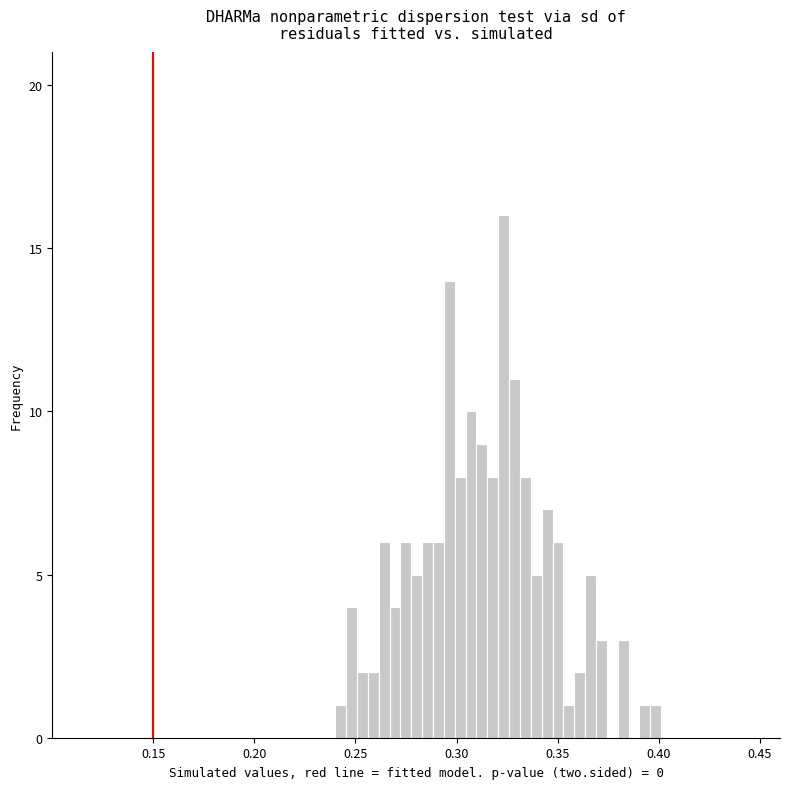

Around what value on the x-axis is the tallest bar? Give the approximate position of its centre, as read against the axis.

0.325